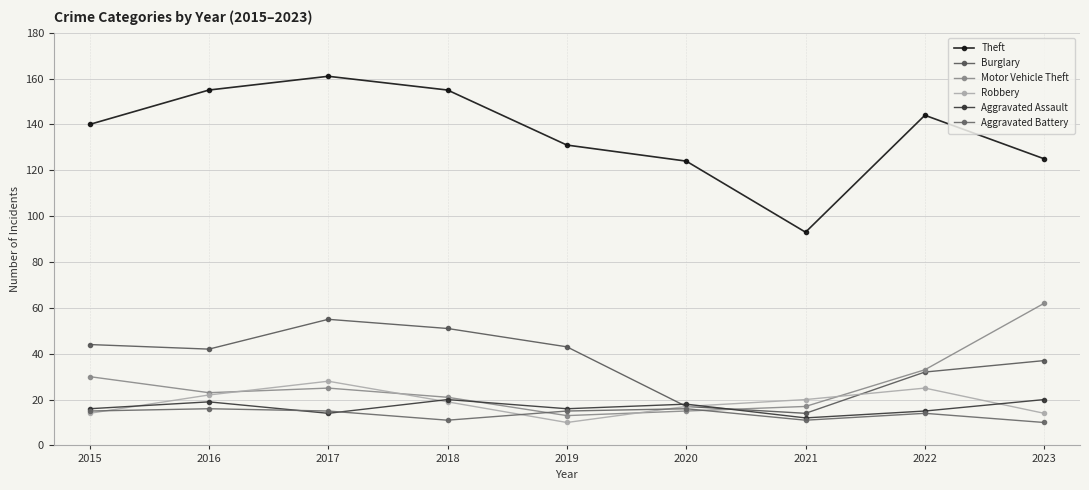

Reading right to left, list all the values displayed in this chart.

Theft: 2023=125	2022=144	2021=93	2020=124	2019=131	2018=155	2017=161	2016=155	2015=140
Burglary: 2023=37	2022=32	2021=14	2020=17	2019=43	2018=51	2017=55	2016=42	2015=44
Motor Vehicle Theft: 2023=62	2022=33	2021=17	2020=15	2019=13	2018=21	2017=25	2016=23	2015=30
Robbery: 2023=14	2022=25	2021=20	2020=17	2019=10	2018=19	2017=28	2016=22	2015=14
Aggravated Assault: 2023=20	2022=15	2021=12	2020=18	2019=16	2018=20	2017=14	2016=19	2015=16
Aggravated Battery: 2023=10	2022=14	2021=11	2020=16	2019=15	2018=11	2017=15	2016=16	2015=15